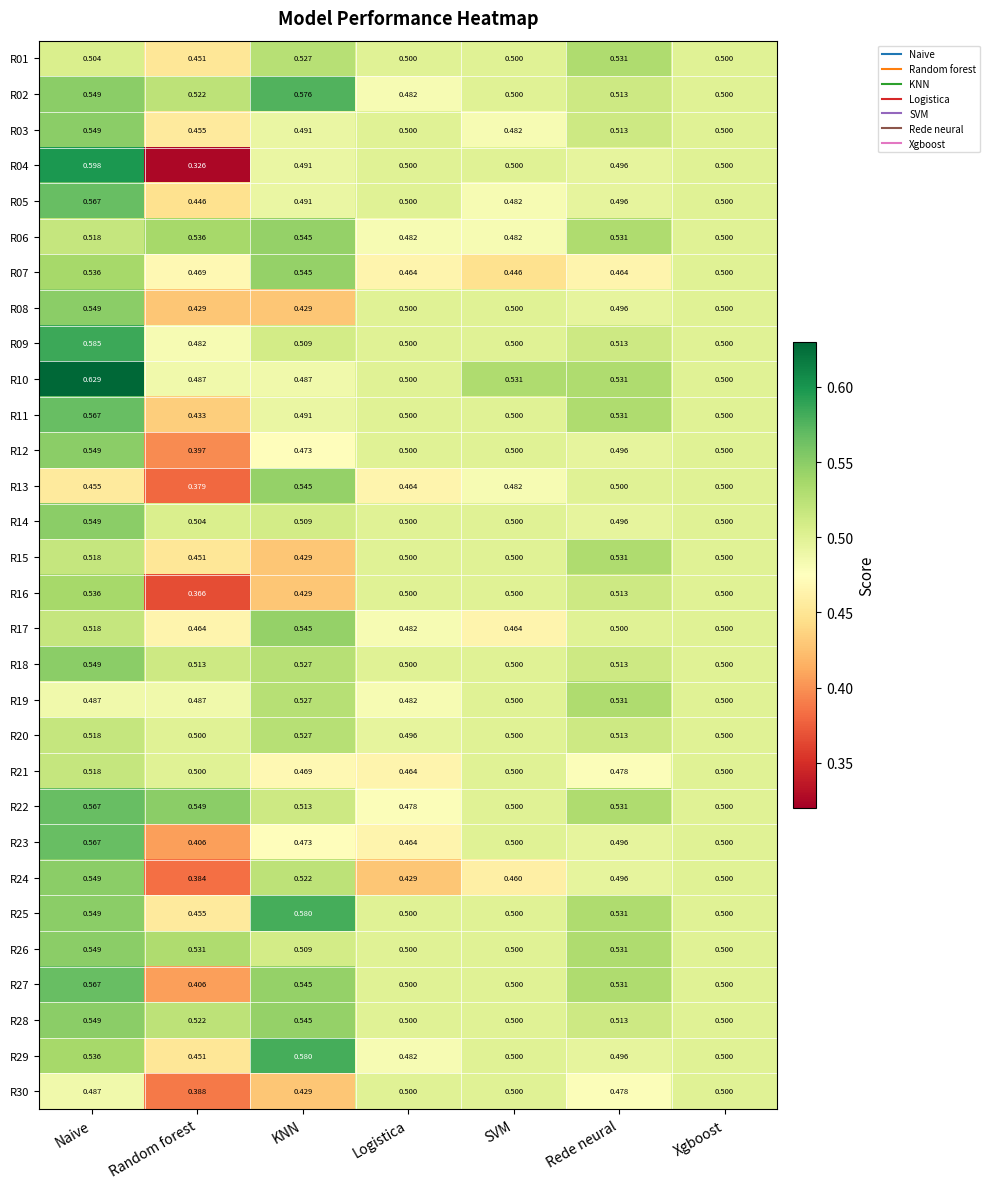

At which label does R03 reach its minimum?

Random forest